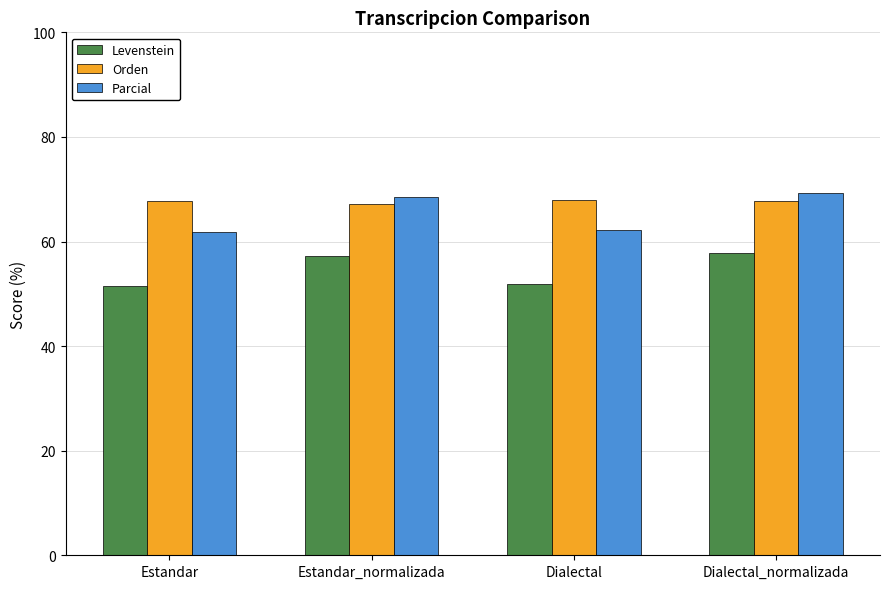

What are all the series names shown in the legend?

Levenstein, Orden, Parcial